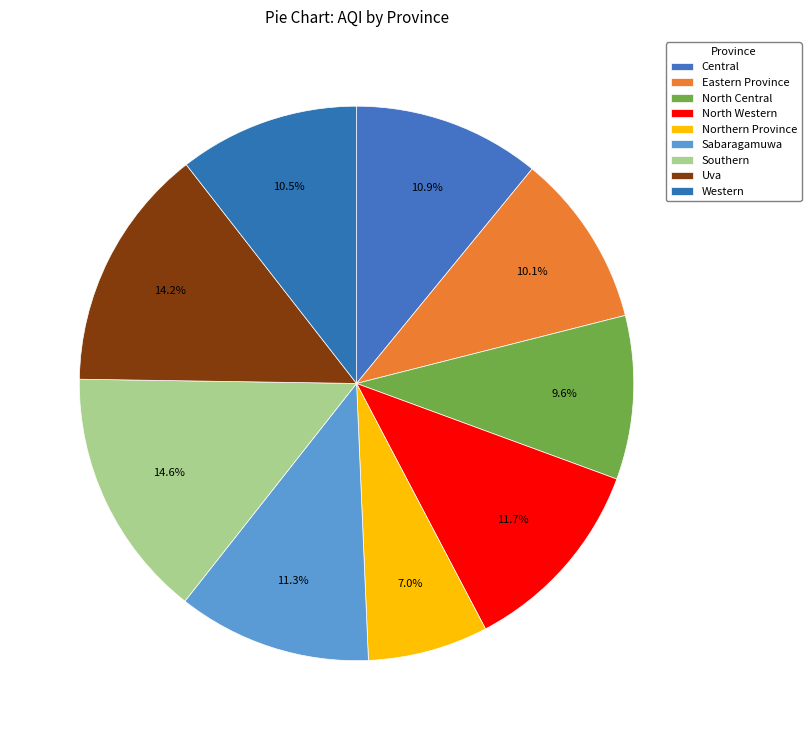

Approximately how many times larger is the value at Northern Province compared to Western?

0.7